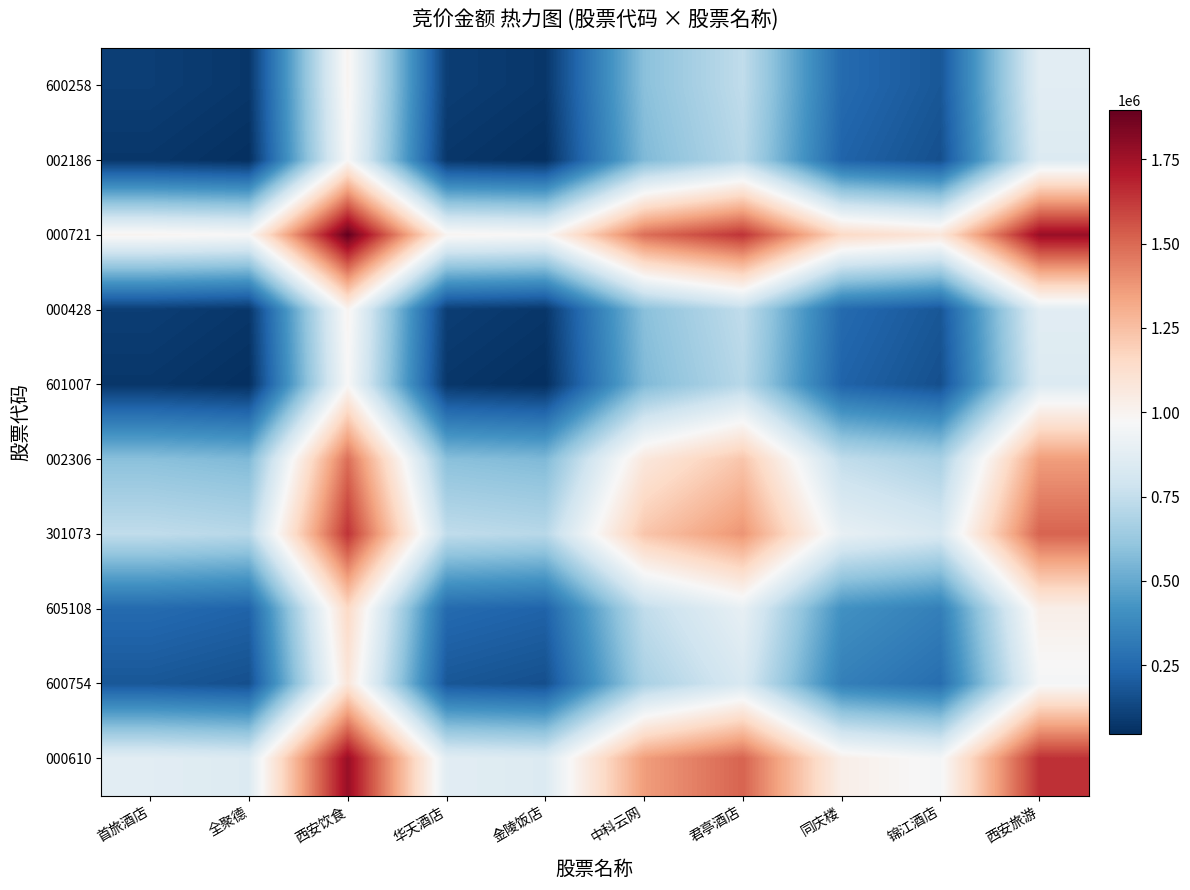

Reading left to right, extract all data points from this chart.

600258: 首旅酒店=99280.0	全聚德=74196.0	西安饮食=997690.0	华天酒店=98866.0	金陵饭店=73415.0	中科云网=586043.0	君亭酒店=741434.0	同庆楼=255072.5	锦江酒店=184502.0	西安旅游=871755.0
002186: 首旅酒店=74196.0	全聚德=49112.0	西安饮食=972606.0	华天酒店=73782.0	金陵饭店=48331.0	中科云网=560959.0	君亭酒店=716350.0	同庆楼=229988.5	锦江酒店=159418.0	西安旅游=846671.0
000721: 首旅酒店=997690.0	全聚德=972606.0	西安饮食=1896100.0	华天酒店=997276.0	金陵饭店=971825.0	中科云网=1484453.0	君亭酒店=1639844.0	同庆楼=1153482.5	锦江酒店=1082912.0	西安旅游=1770165.0
000428: 首旅酒店=98866.0	全聚德=73782.0	西安饮食=997276.0	华天酒店=98452.0	金陵饭店=73001.0	中科云网=585629.0	君亭酒店=741020.0	同庆楼=254658.5	锦江酒店=184088.0	西安旅游=871341.0
601007: 首旅酒店=73415.0	全聚德=48331.0	西安饮食=971825.0	华天酒店=73001.0	金陵饭店=47550.0	中科云网=560178.0	君亭酒店=715569.0	同庆楼=229207.5	锦江酒店=158637.0	西安旅游=845890.0
002306: 首旅酒店=586043.0	全聚德=560959.0	西安饮食=1484453.0	华天酒店=585629.0	金陵饭店=560178.0	中科云网=1072806.0	君亭酒店=1228197.0	同庆楼=741835.5	锦江酒店=671265.0	西安旅游=1358518.0
301073: 首旅酒店=741434.0	全聚德=716350.0	西安饮食=1639844.0	华天酒店=741020.0	金陵饭店=715569.0	中科云网=1228197.0	君亭酒店=1383588.0	同庆楼=897226.5	锦江酒店=826656.0	西安旅游=1513909.0
605108: 首旅酒店=255072.5	全聚德=229988.5	西安饮食=1153482.5	华天酒店=254658.5	金陵饭店=229207.5	中科云网=741835.5	君亭酒店=897226.5	同庆楼=410865.0	锦江酒店=340294.5	西安旅游=1027547.5
600754: 首旅酒店=184502.0	全聚德=159418.0	西安饮食=1082912.0	华天酒店=184088.0	金陵饭店=158637.0	中科云网=671265.0	君亭酒店=826656.0	同庆楼=340294.5	锦江酒店=269724.0	西安旅游=956977.0
000610: 首旅酒店=871755.0	全聚德=846671.0	西安饮食=1770165.0	华天酒店=871341.0	金陵饭店=845890.0	中科云网=1358518.0	君亭酒店=1513909.0	同庆楼=1027547.5	锦江酒店=956977.0	西安旅游=1644230.0